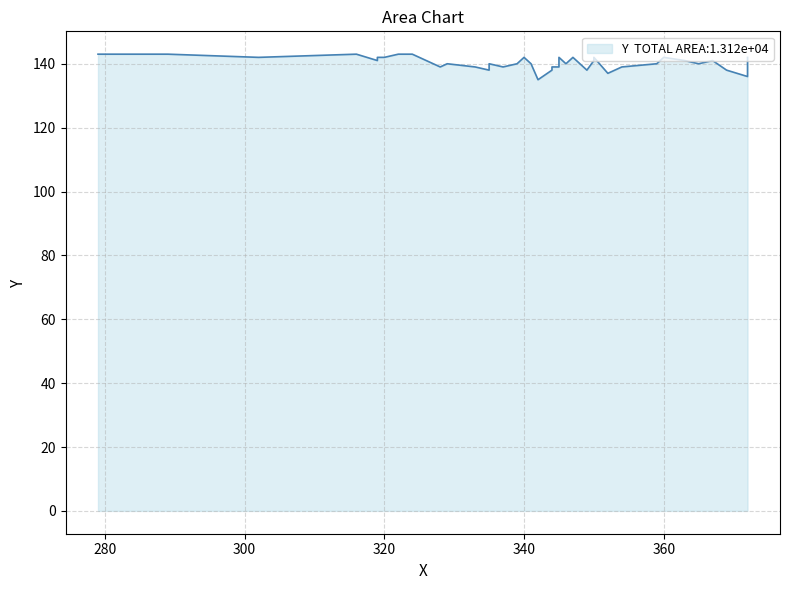

At which category does the chart reach its minimum across all series?

342